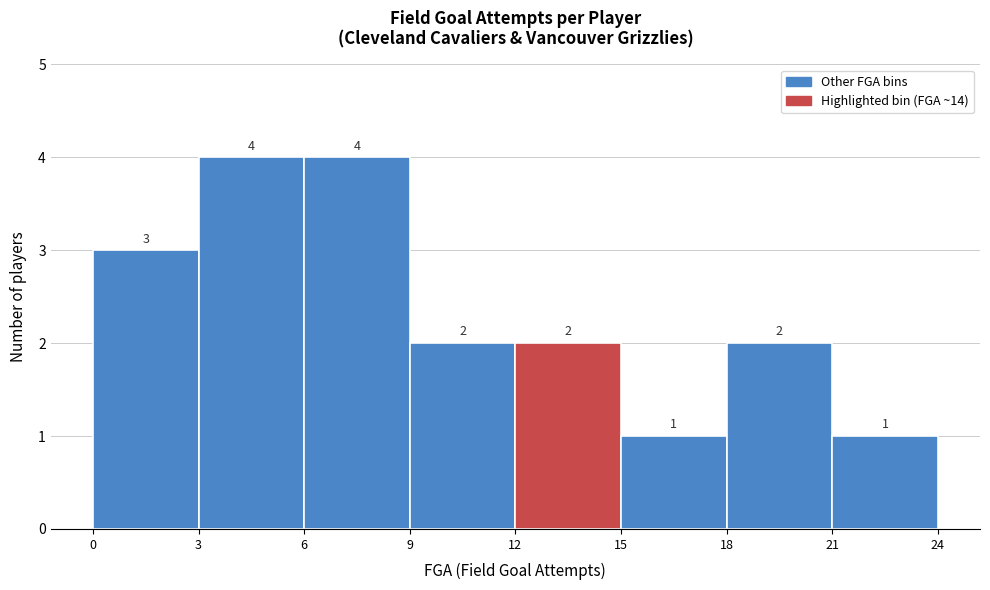

Reading left to right, transcribe this chart: for each bar, give the range it covers on the x-axis and its height.

0 to 3: 3
3 to 6: 4
6 to 9: 4
9 to 12: 2
12 to 15: 2
15 to 18: 1
18 to 21: 2
21 to 24: 1